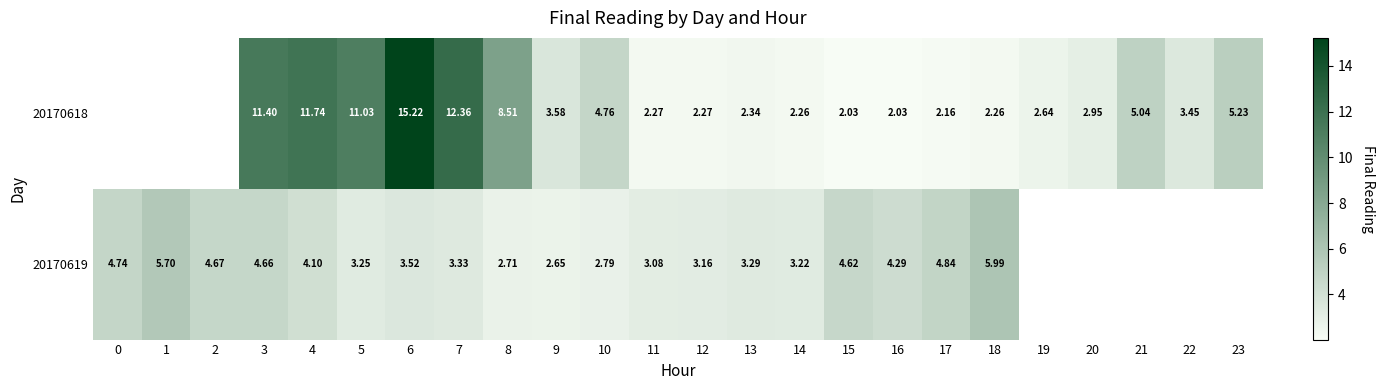

Between 0 and 15, which series saw the biggest shift?

row_1